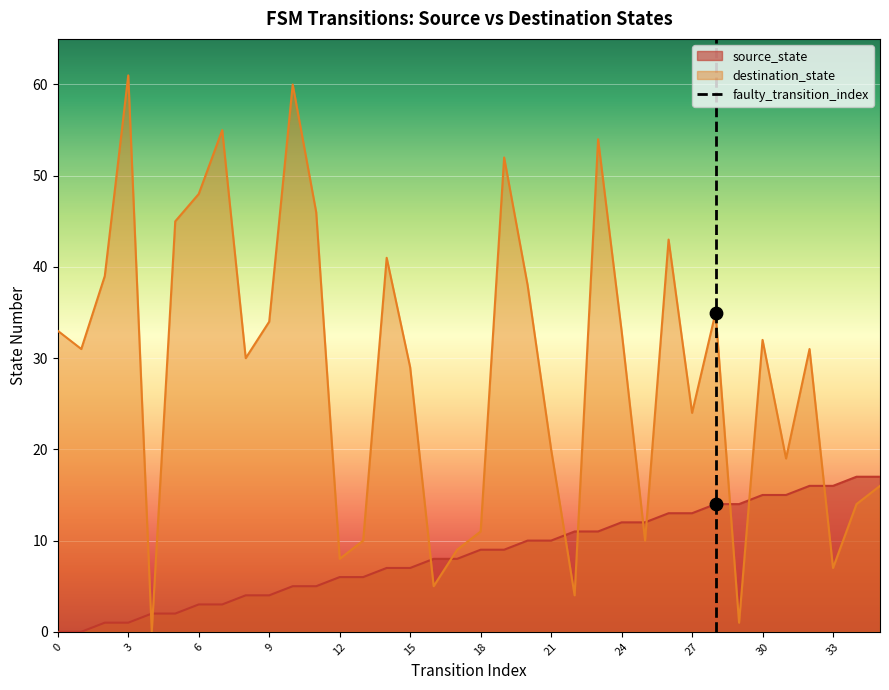

True or false: source_state has a value of 6 at 9.

False